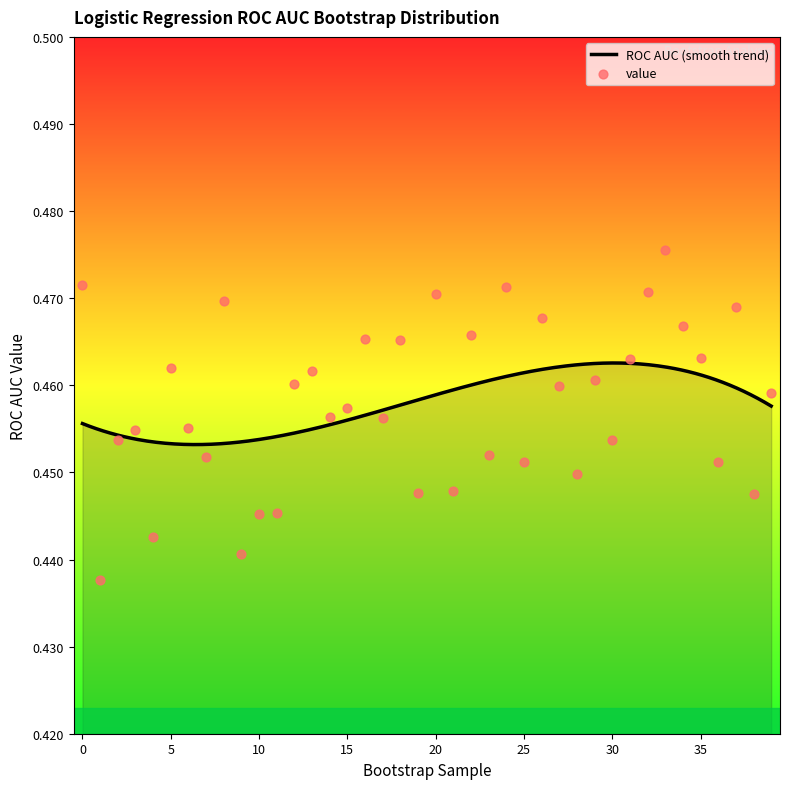

Which has a higher value, 4 or 14?

14